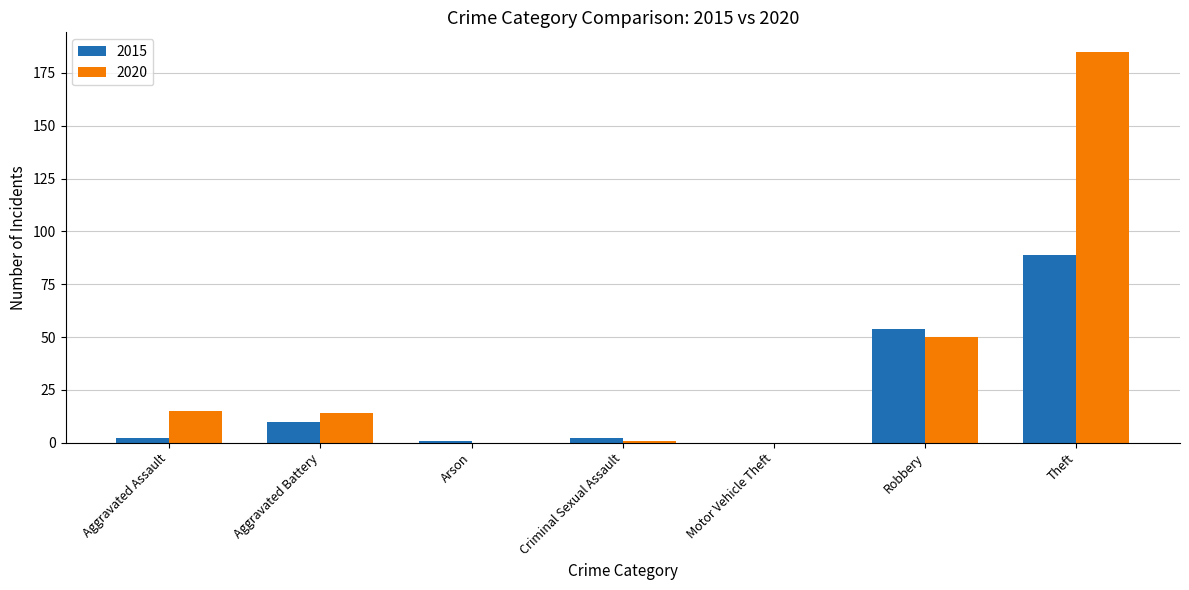

Reading left to right, extract all data points from this chart.

2015: Aggravated Assault=2	Aggravated Battery=10	Arson=1	Criminal Sexual Assault=2	Motor Vehicle Theft=0	Robbery=54	Theft=89
2020: Aggravated Assault=15	Aggravated Battery=14	Arson=0	Criminal Sexual Assault=1	Motor Vehicle Theft=0	Robbery=50	Theft=185